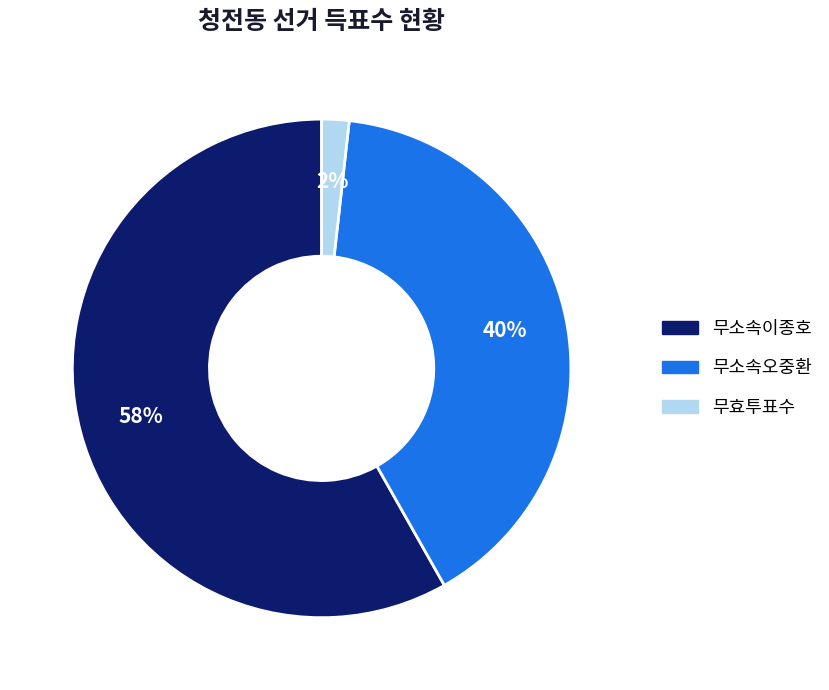

Is there any slice that represents more than half of the pie?

Yes